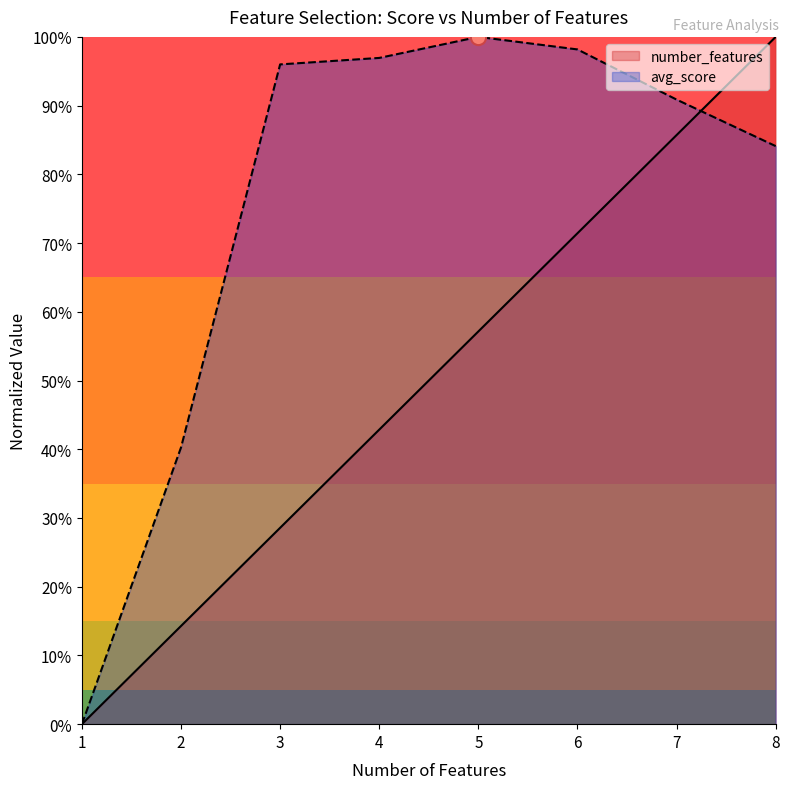

Which series reaches the maximum Y coordinate?

number_features